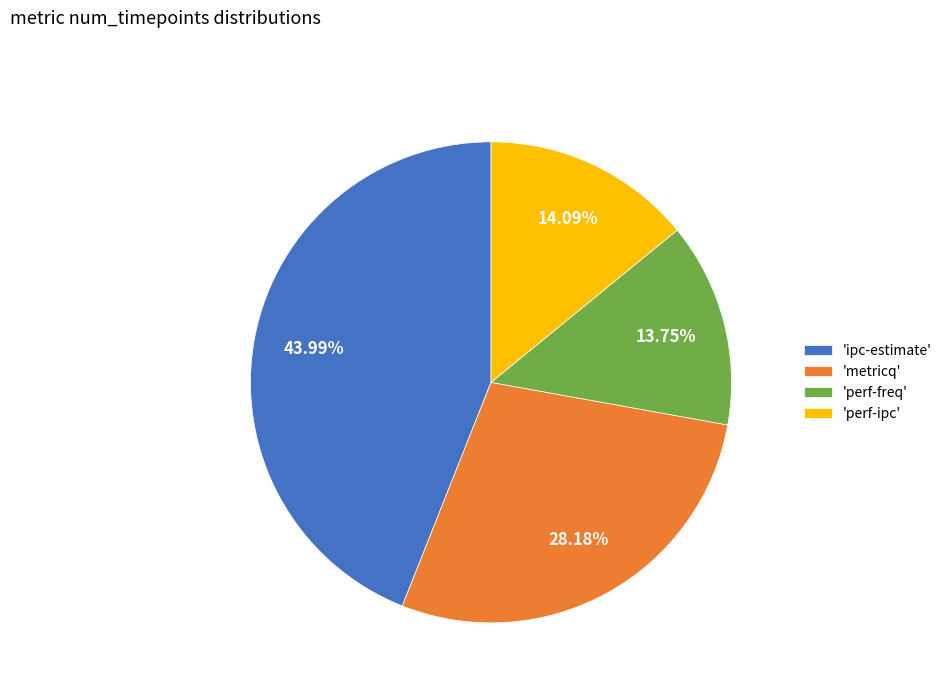

Which category has the biggest portion of the pie?

'ipc-estimate'